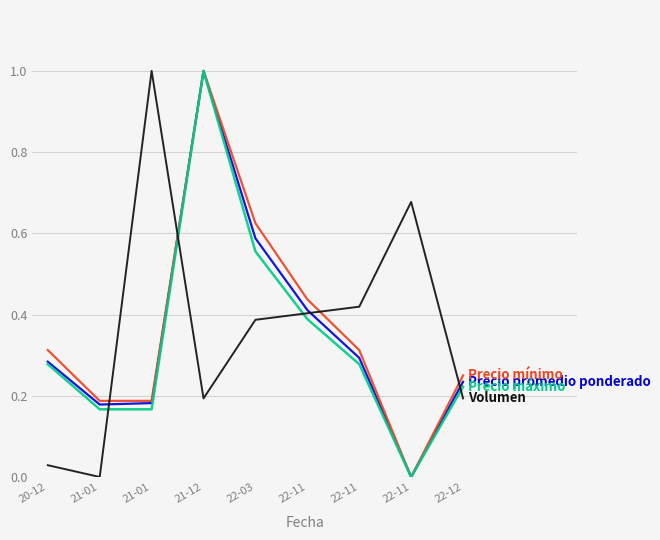

How many lines are shown in the chart?

4